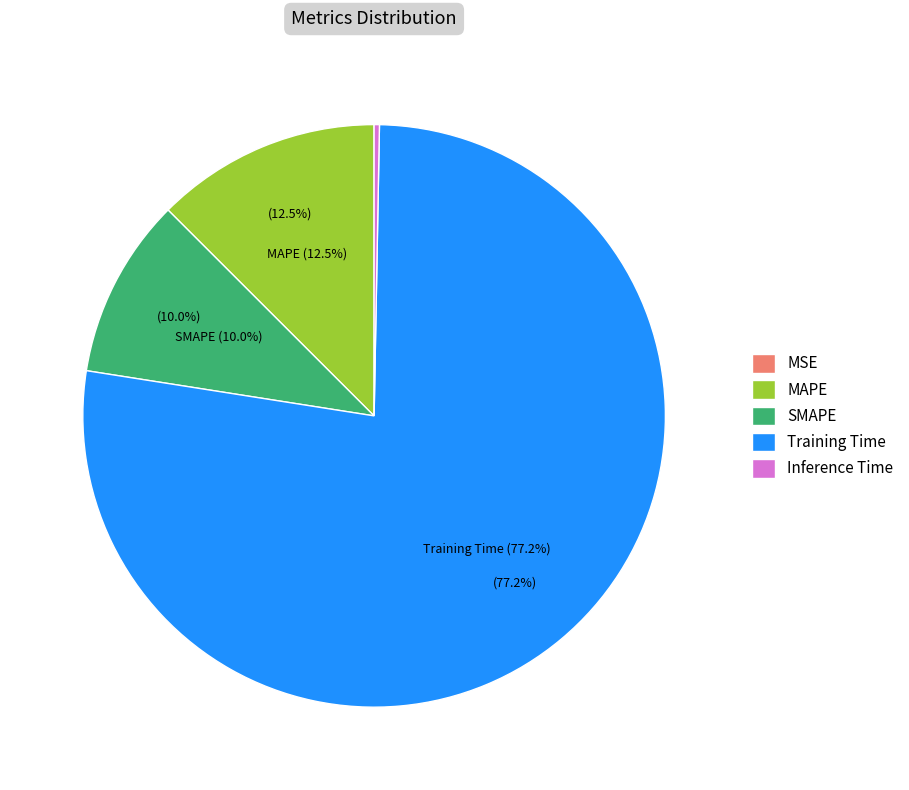

To the nearest percent, what is the average slice percentage?

20%